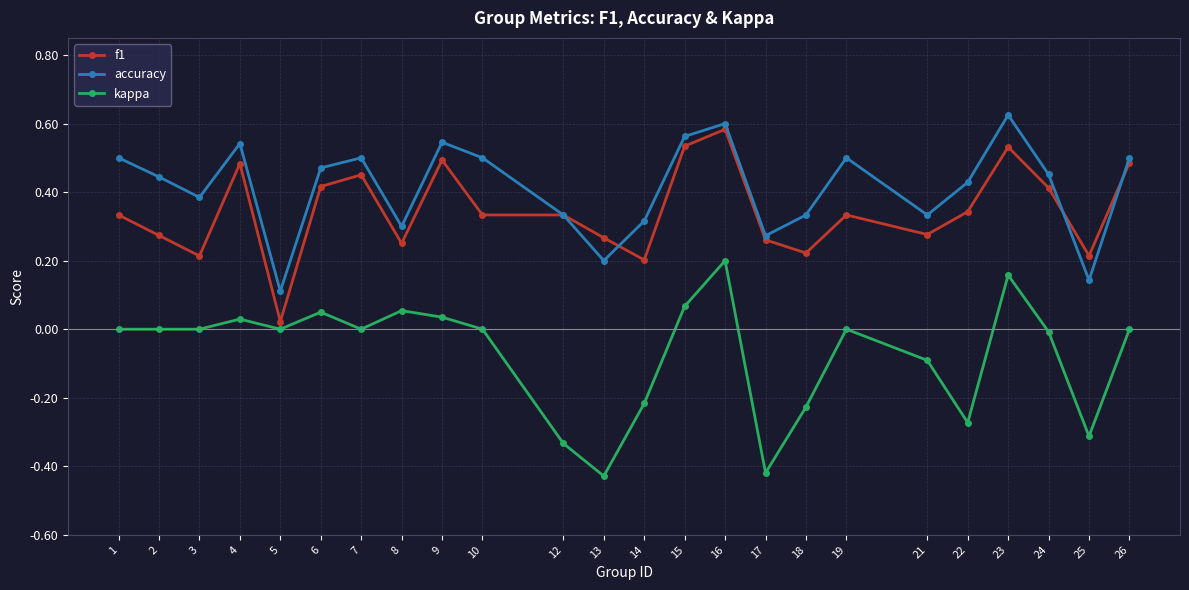

How many lines are shown in the chart?

3